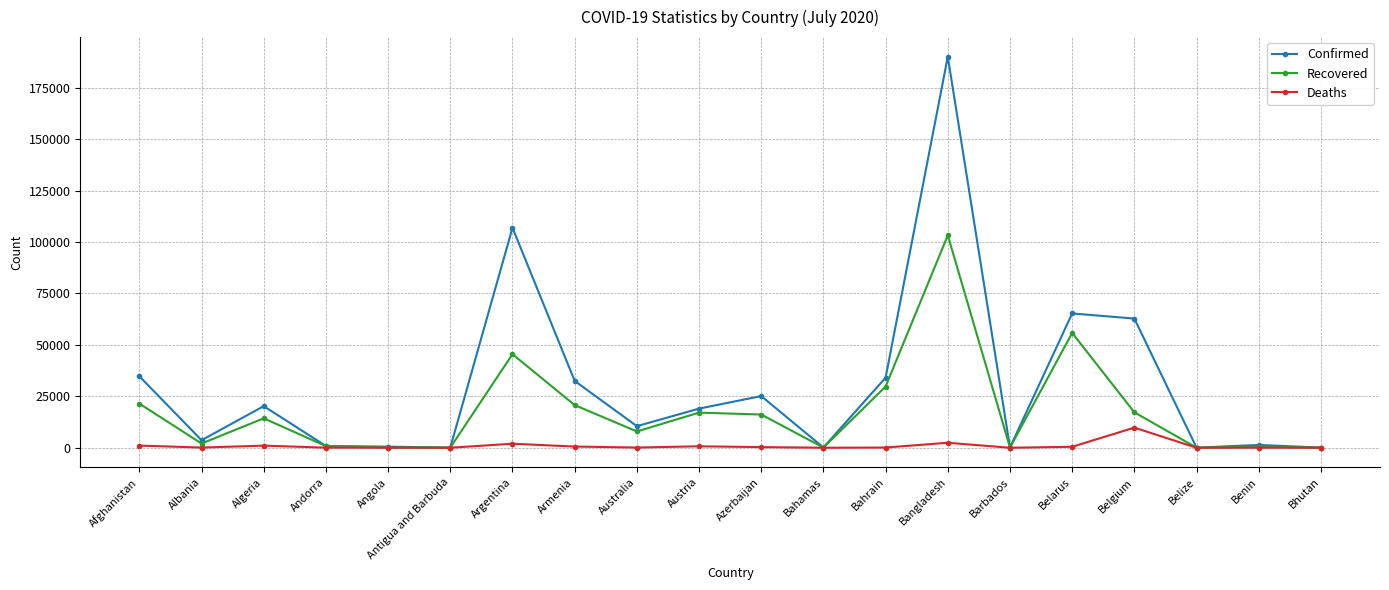

At which label does Deaths reach its peak?

Belgium